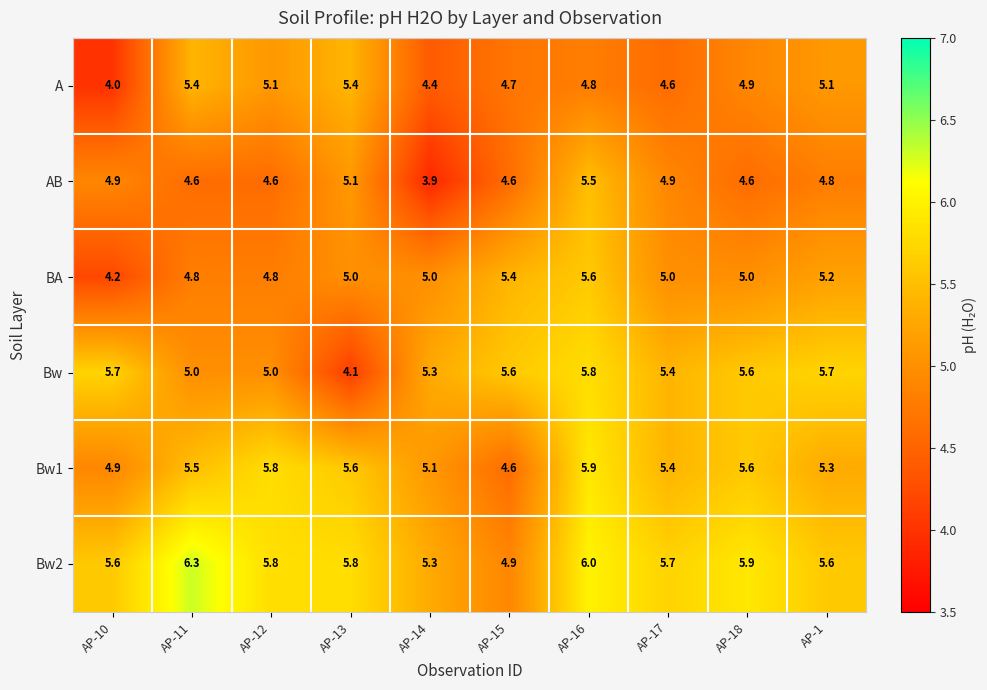

How many categories are shown in the chart?

10